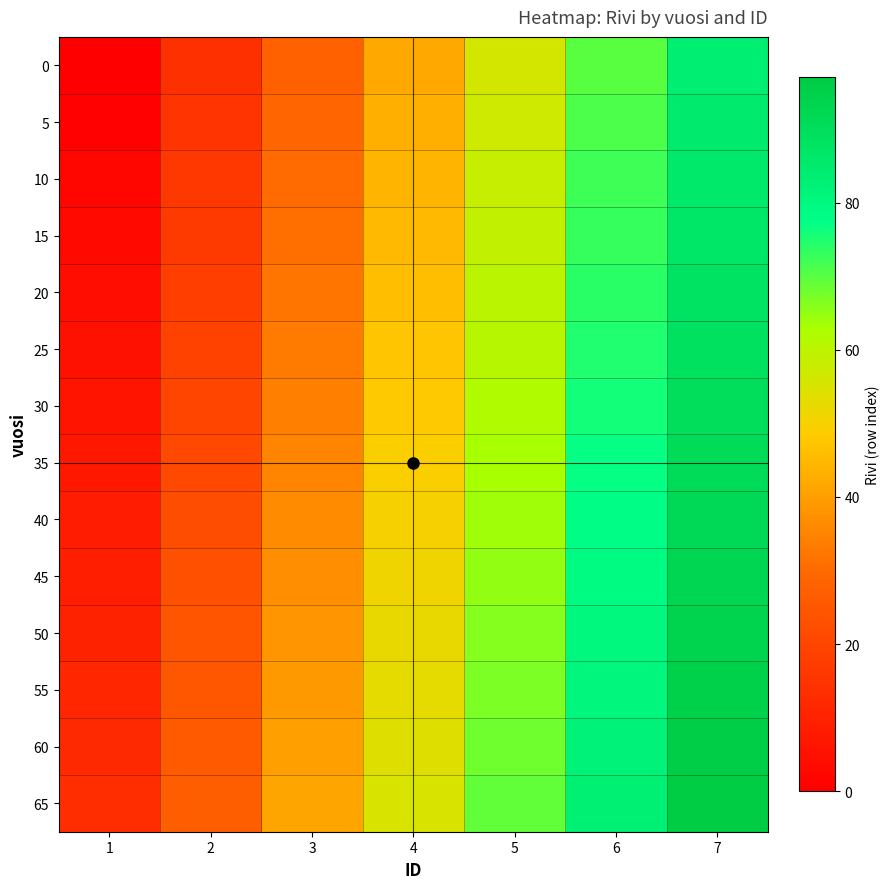

What is the greatest value displayed?

97